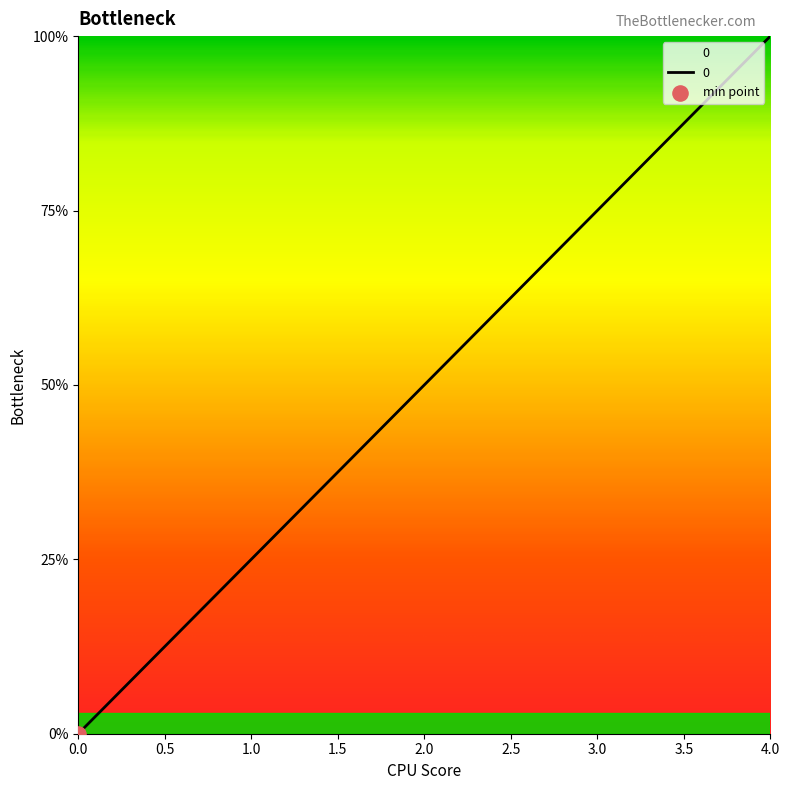

Is this an area chart (filled region under the line)?

Yes